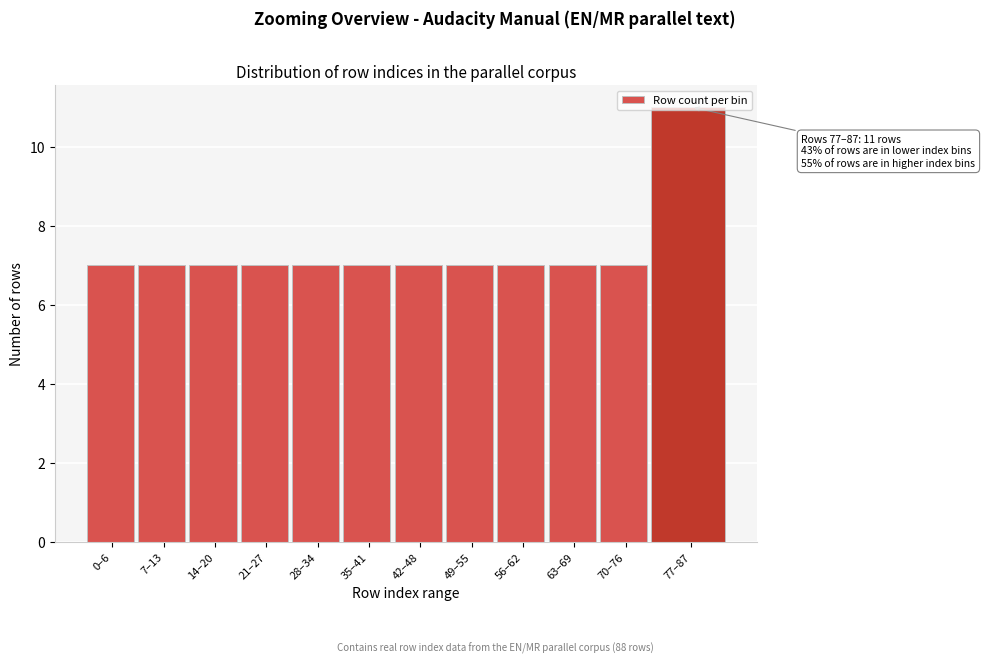

What is the sum of all values?

88